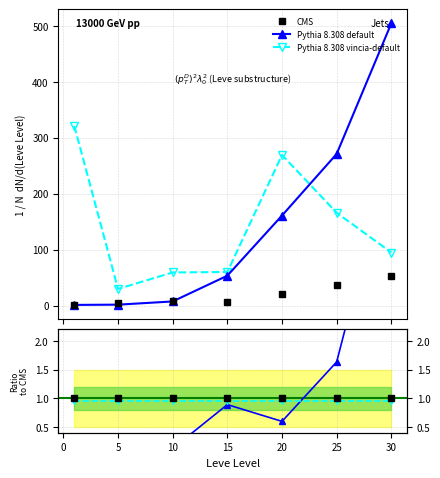

True or false: Pythia 8.308 default has more than 2 interior local peaks.

False